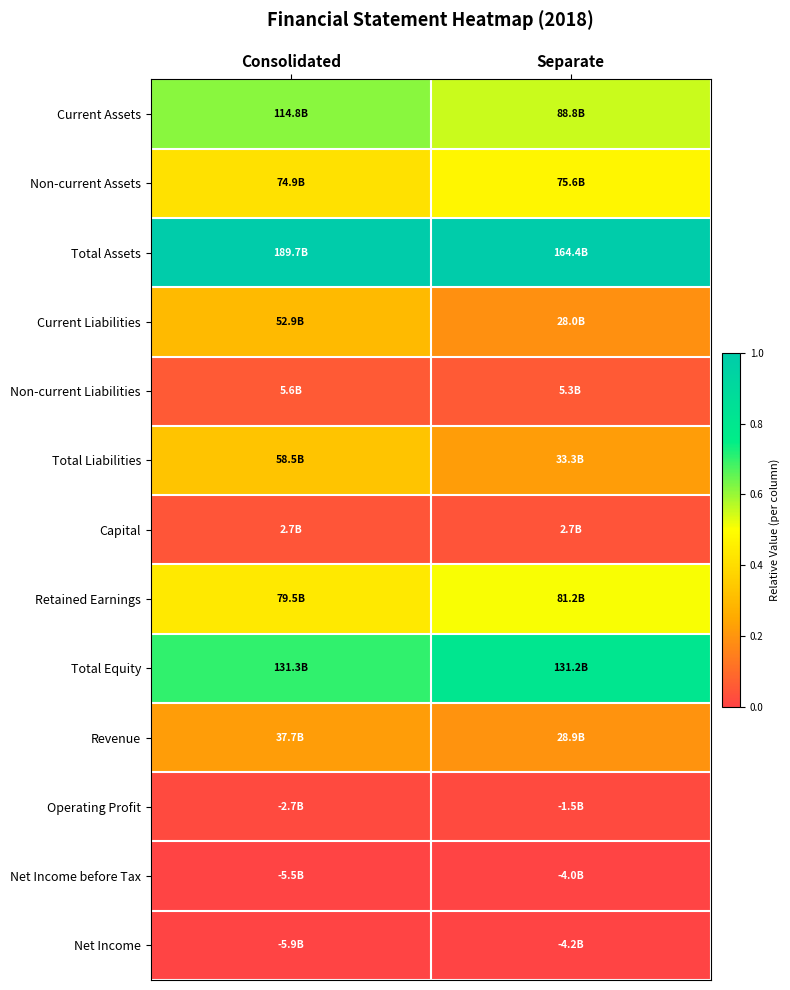

At which category is the sum across all series the highest?

Consolidated